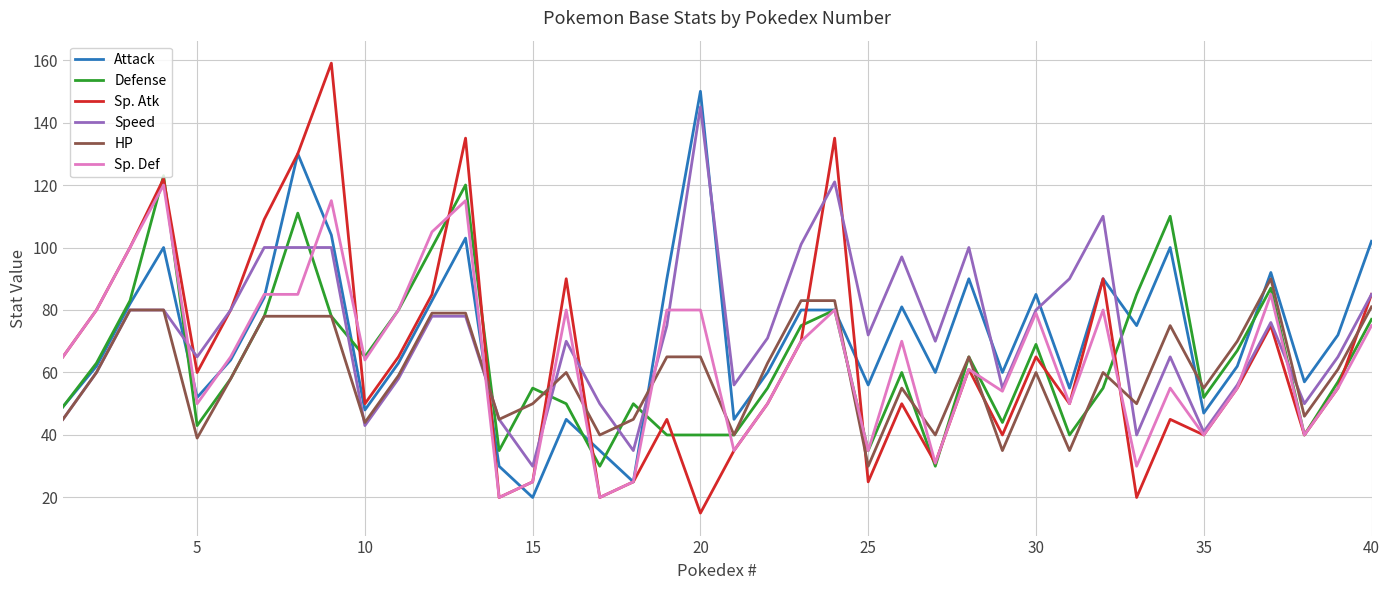

What is the smallest value displayed?

15